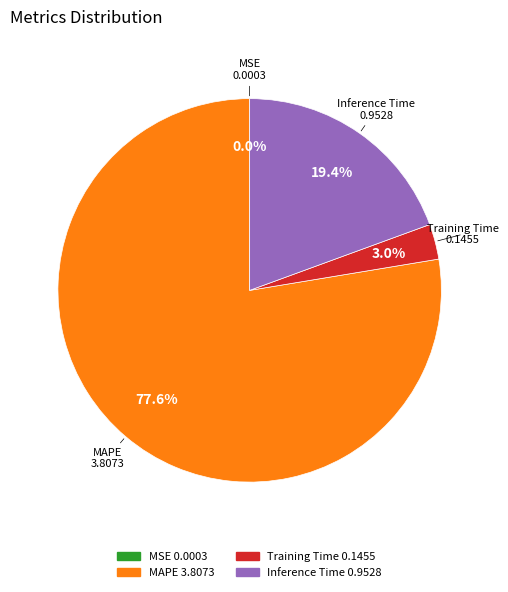

Is there any slice that represents more than half of the pie?

Yes